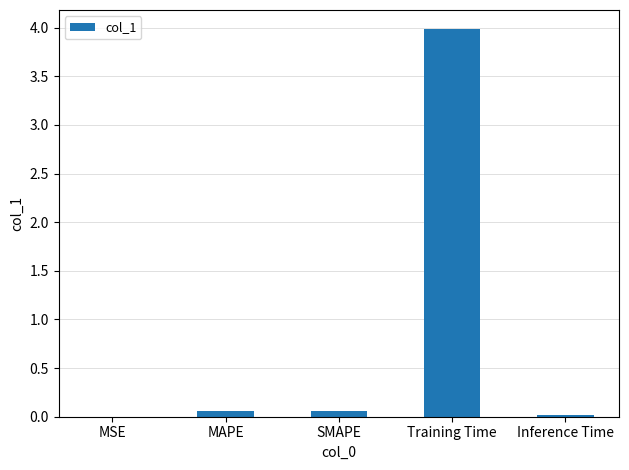

Which category has the highest value across all series?

Training Time